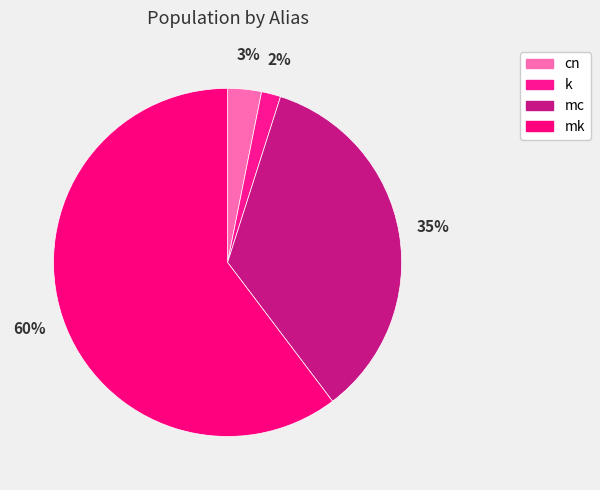

Which slice represents more than half of the pie?

mk